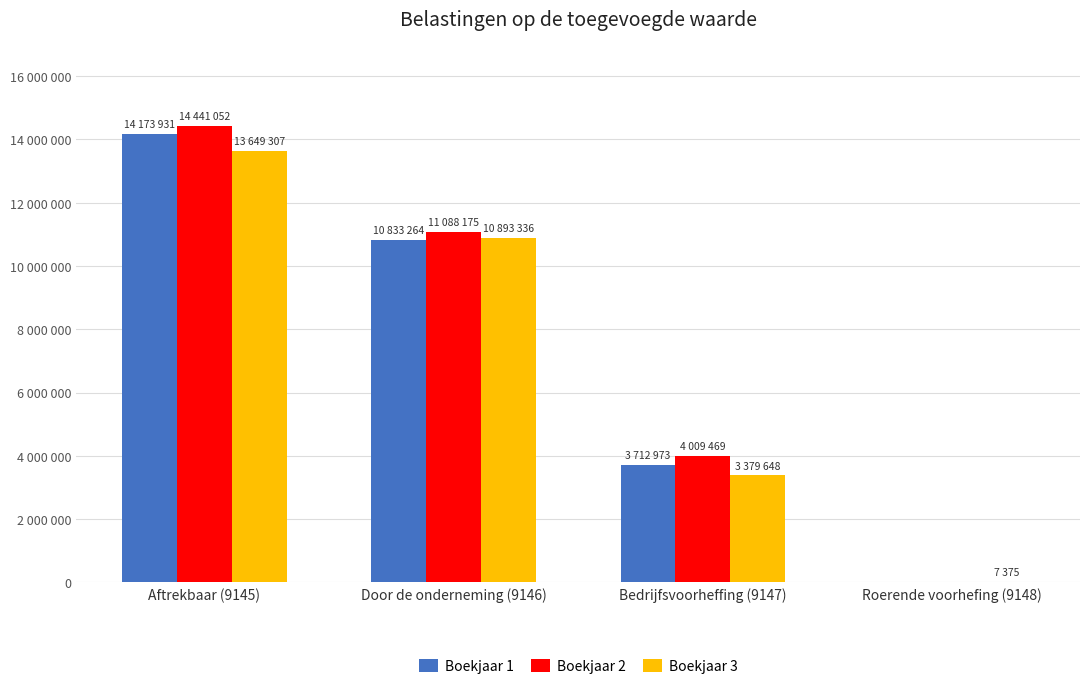

Rank the series by their average value, from lowest to highest.

Boekjaar 3, Boekjaar 1, Boekjaar 2